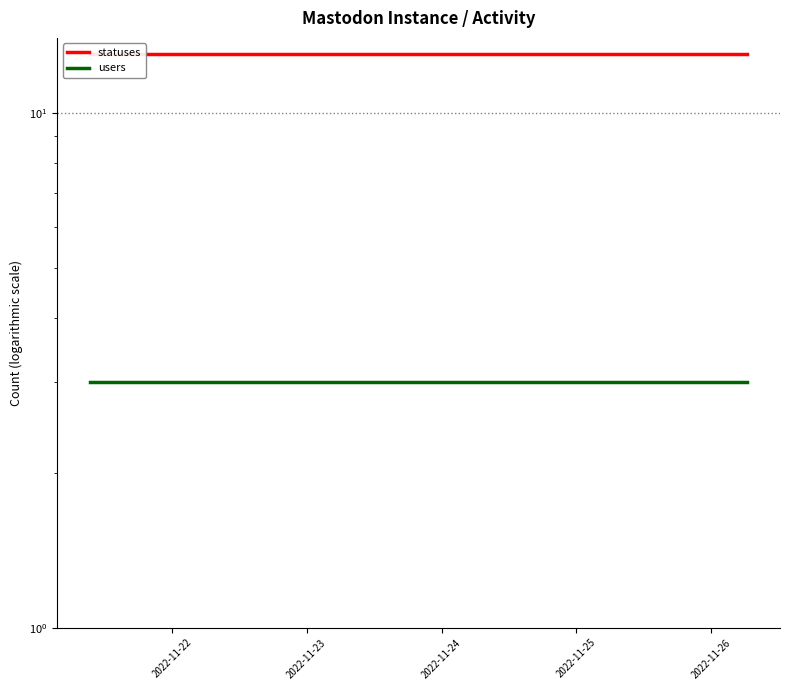

What is the value of the statuses point at the 18th from the left?

13